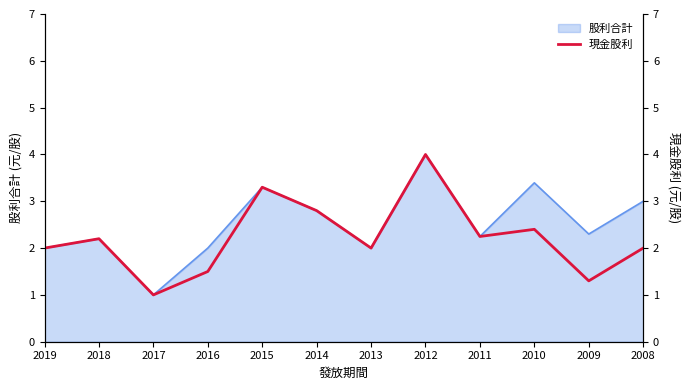

How many data points does each series have?

12